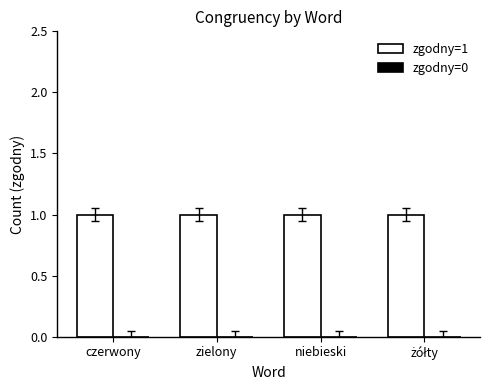

Which category has the highest value across all series?

czerwony